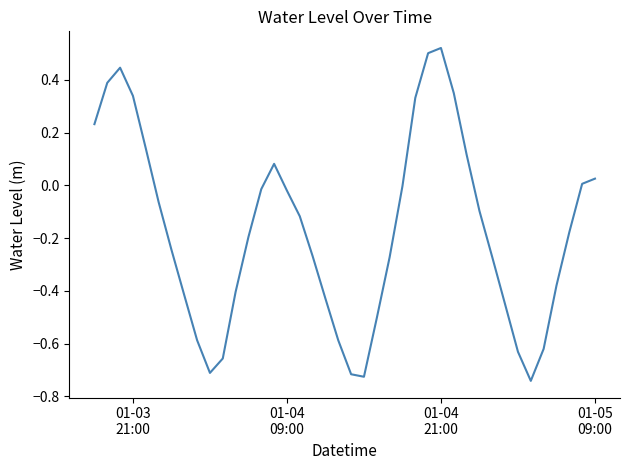

What is the difference between the maximum and minimum values?

1.3